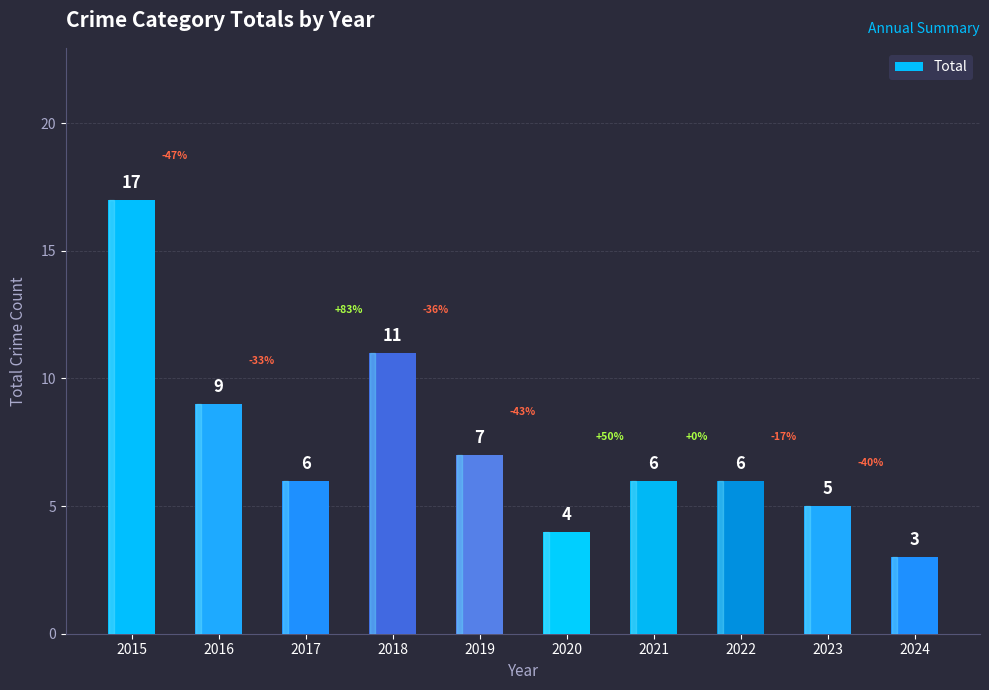

What is the change in value from 2019 to 2022?

-1